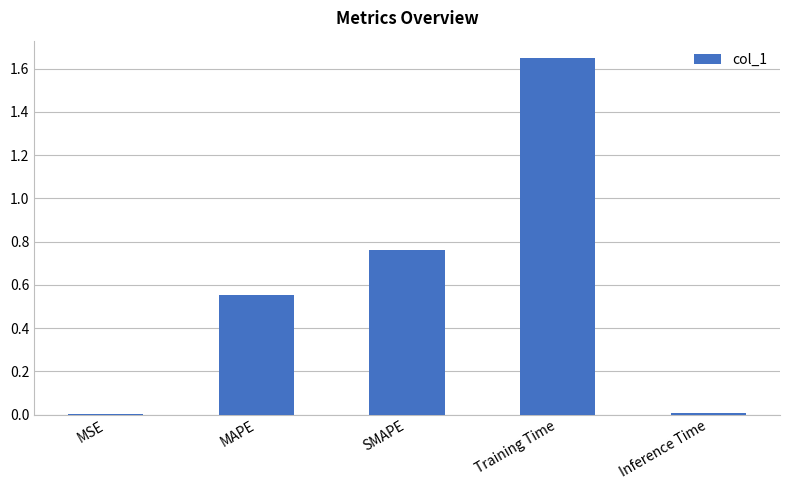

The chart shows a value of 0.6 at Training Time. True or false?

False